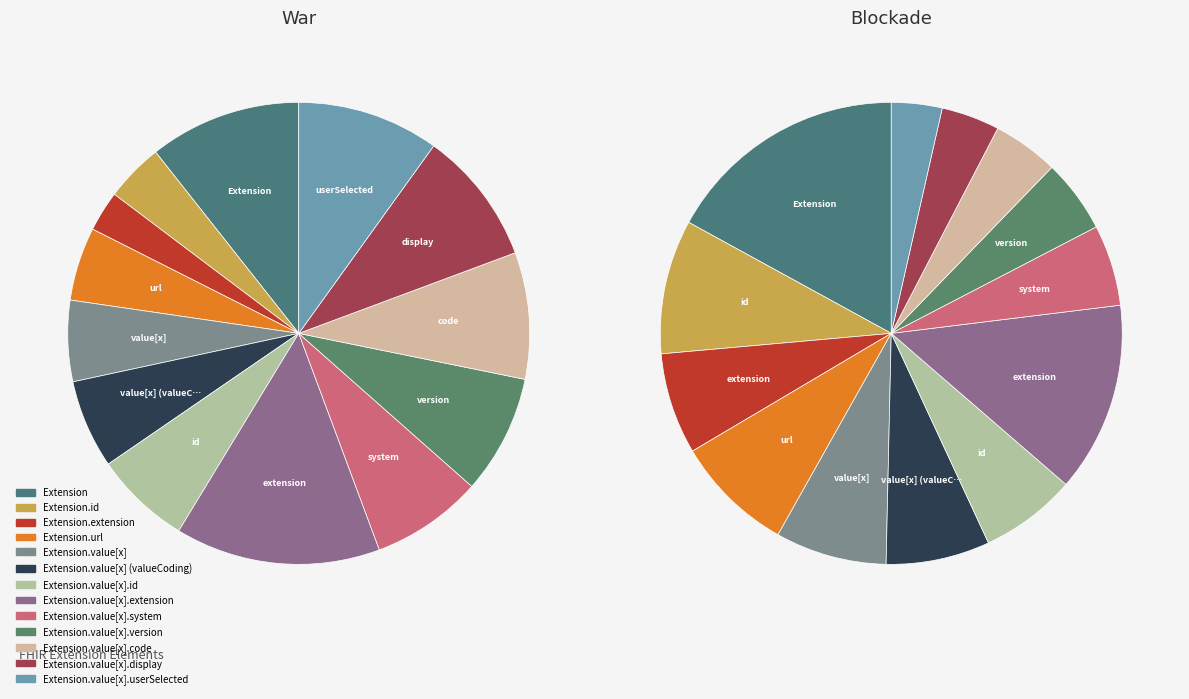

To the nearest percent, what is the average slice percentage?

8%